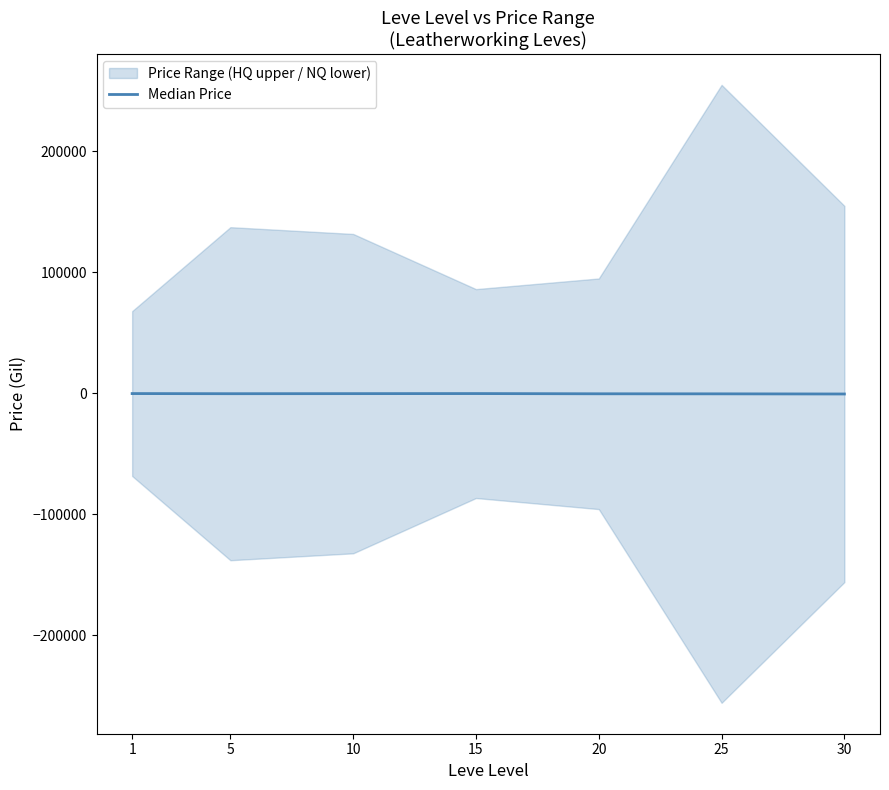

Between 25 and 20, which is larger?

20